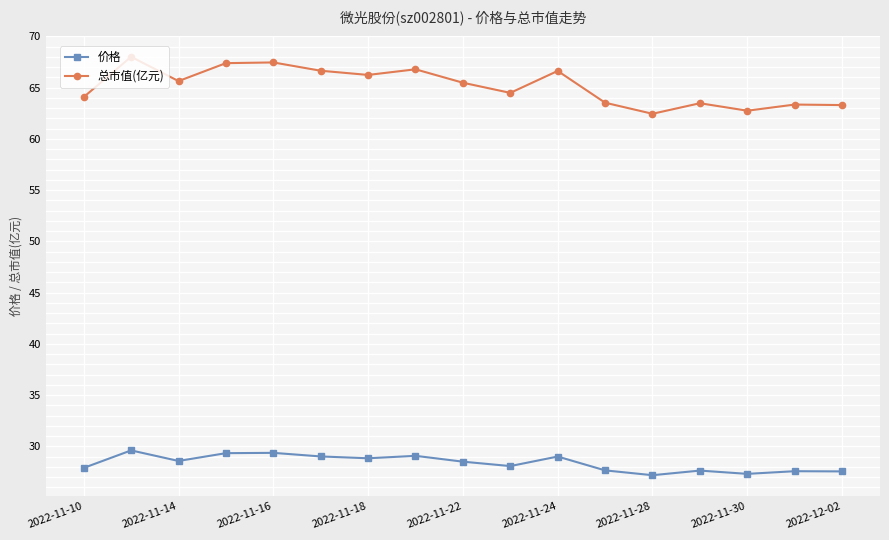

What is the maximum value for 总市值(亿元)?

68.0